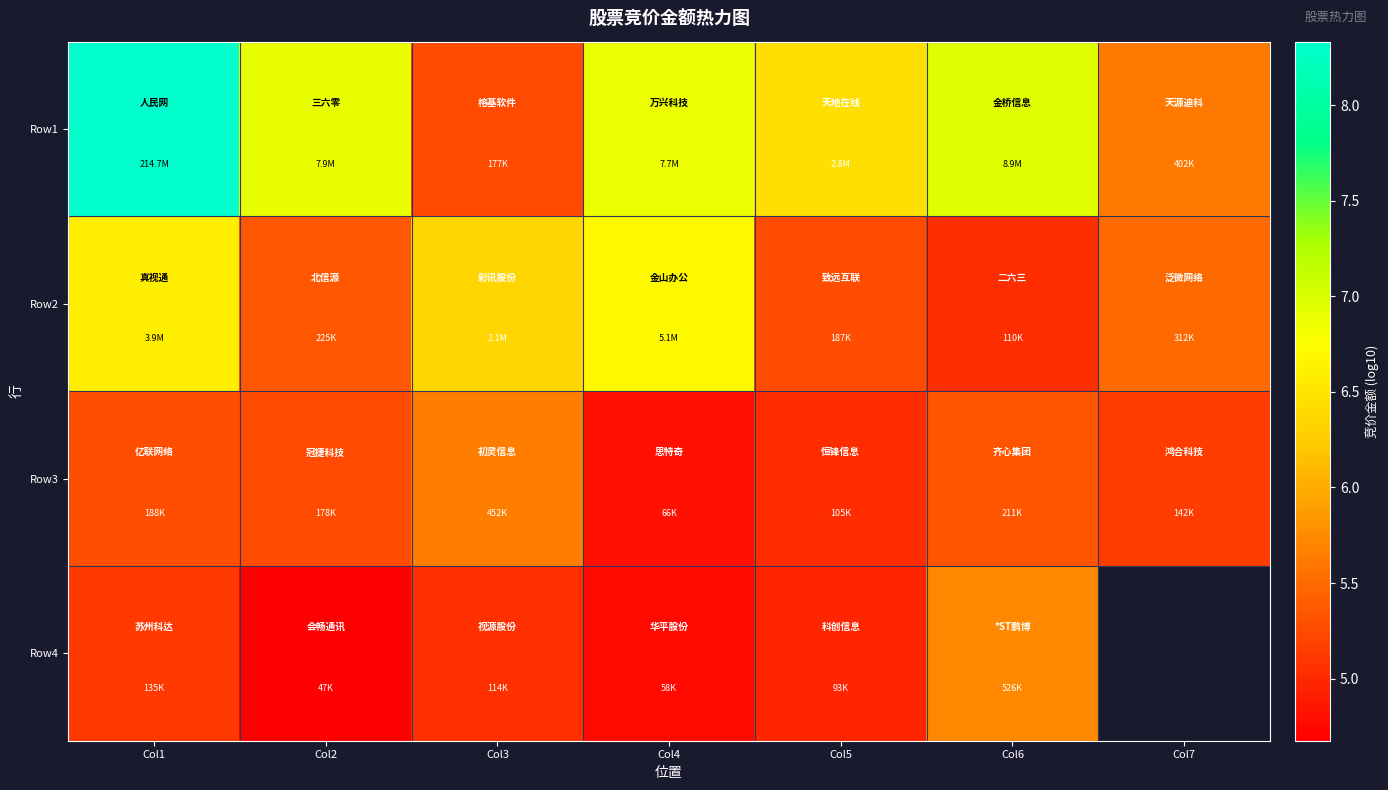

List the series in order of their peak value, lowest first.

Row3, Row4, Row2, Row1